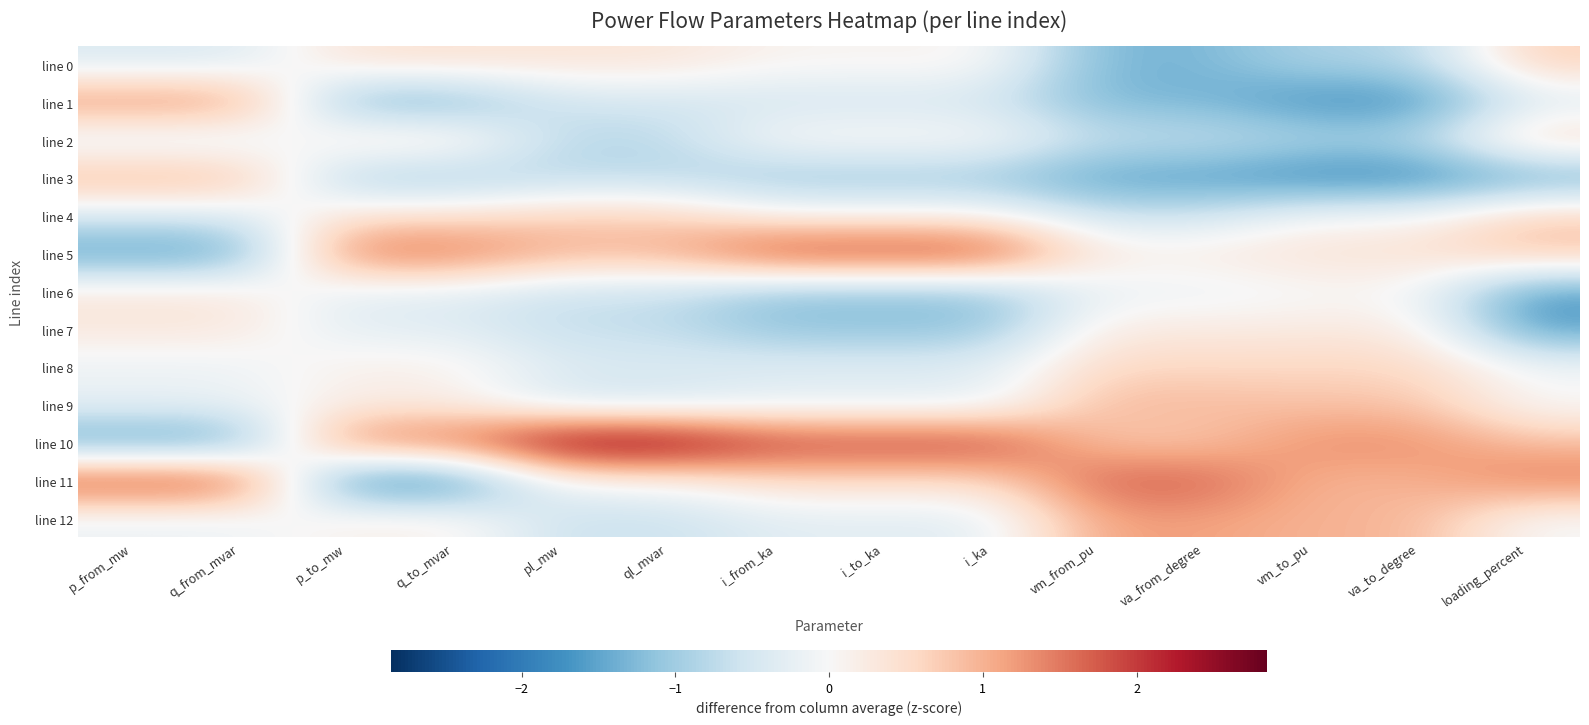

What is the smallest value displayed?

-2.0